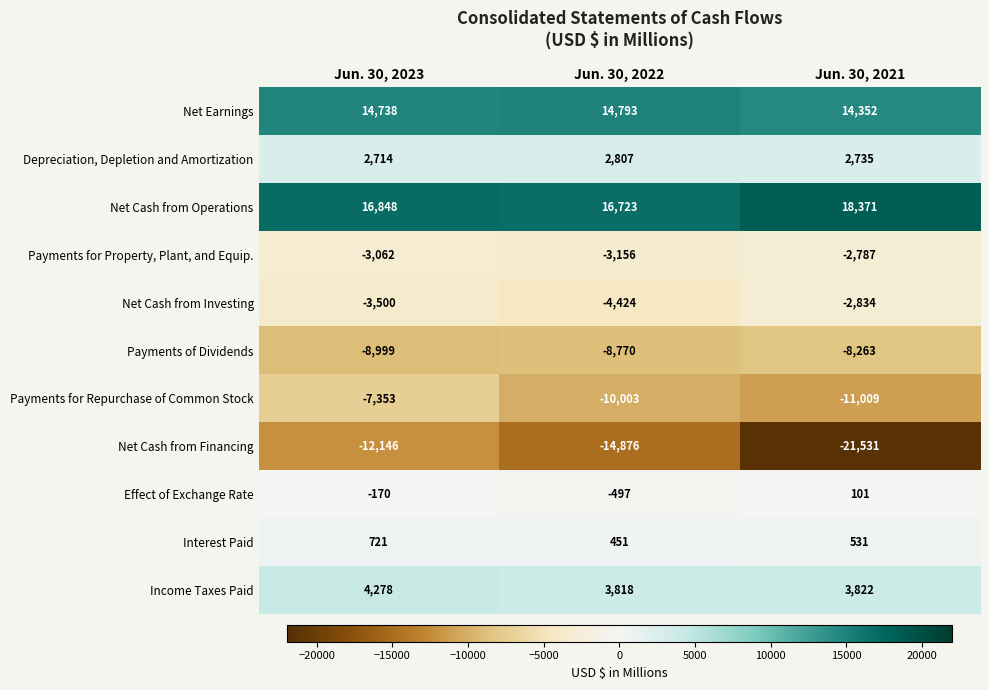

How many distinct data groups are displayed?

11